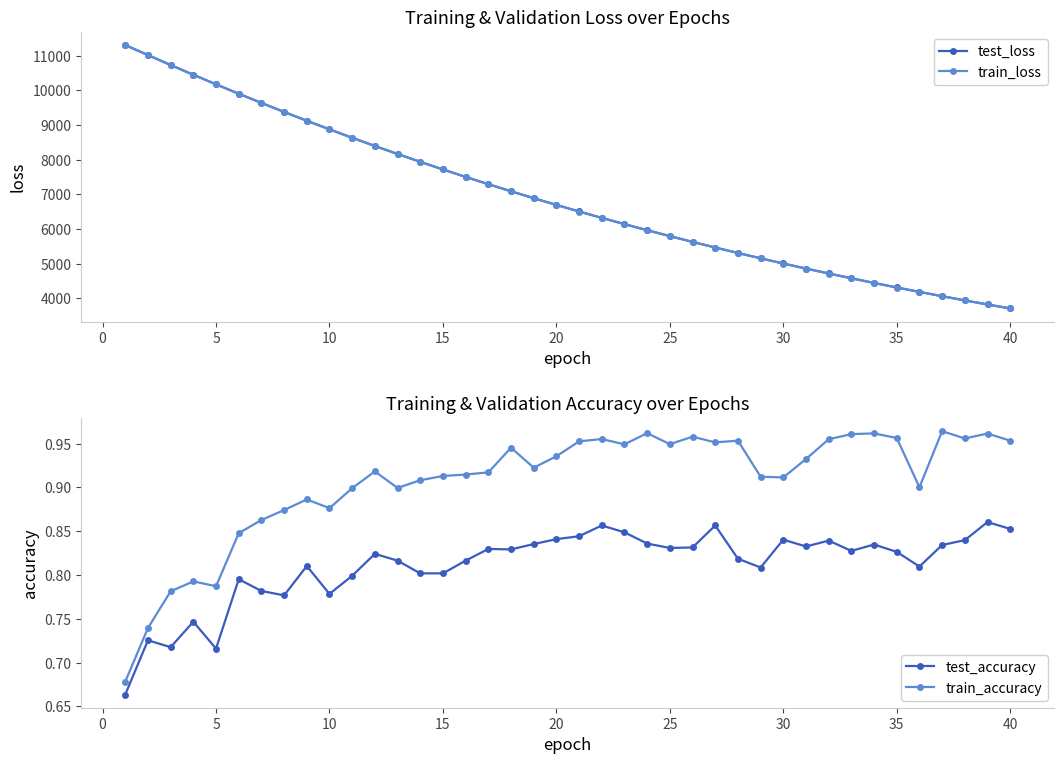

What is the highest value of the test_loss series?

11303.6